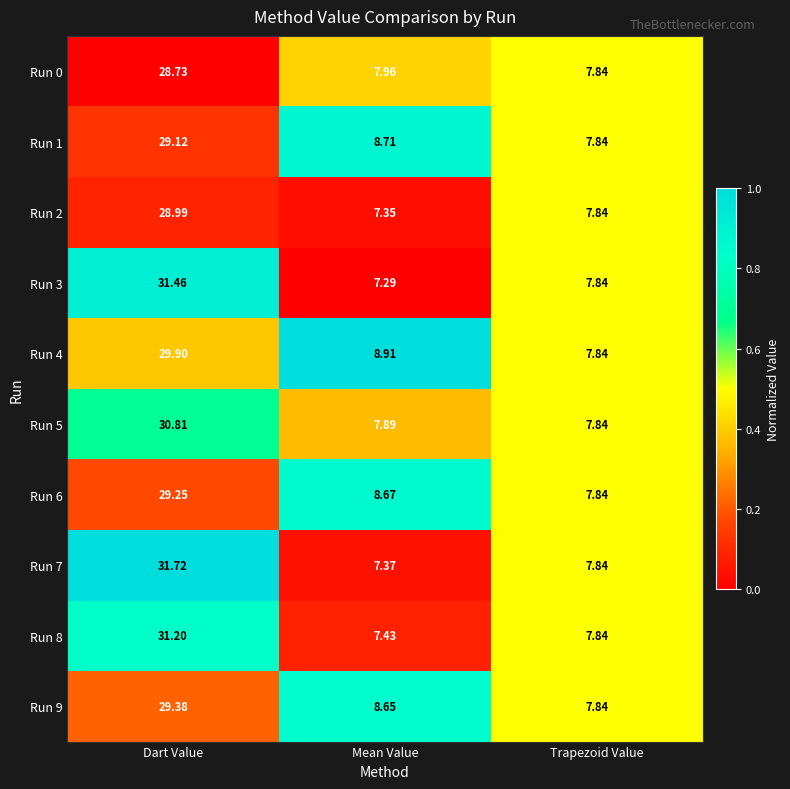

Rank the categories by Run 3 value from highest to lowest.

Dart Value, Trapezoid Value, Mean Value